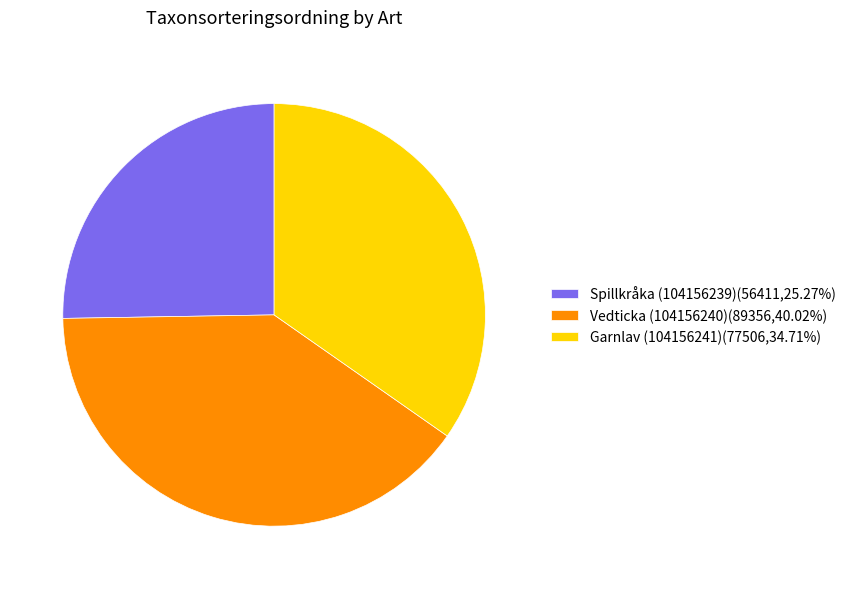

What is the smallest slice in the pie chart?

Spillkråka (104156239)